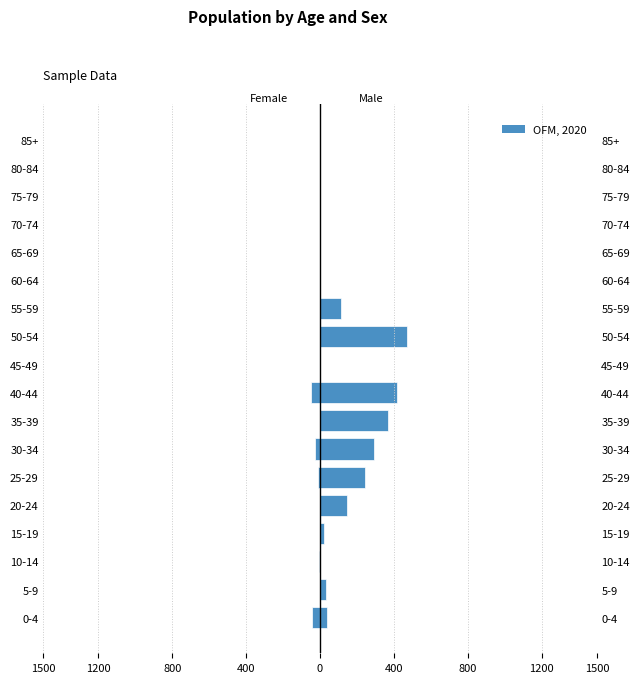

What is the average value?

-7.4